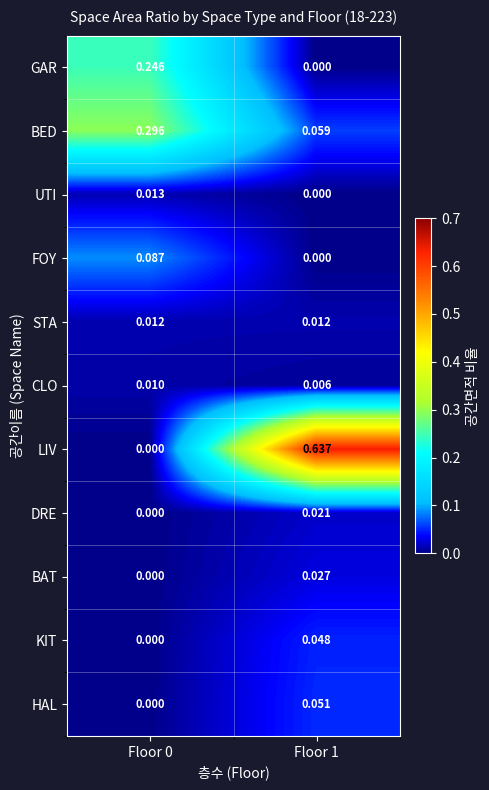

List the series in order of their peak value, lowest first.

CLO, STA, UTI, DRE, BAT, KIT, HAL, FOY, GAR, BED, LIV